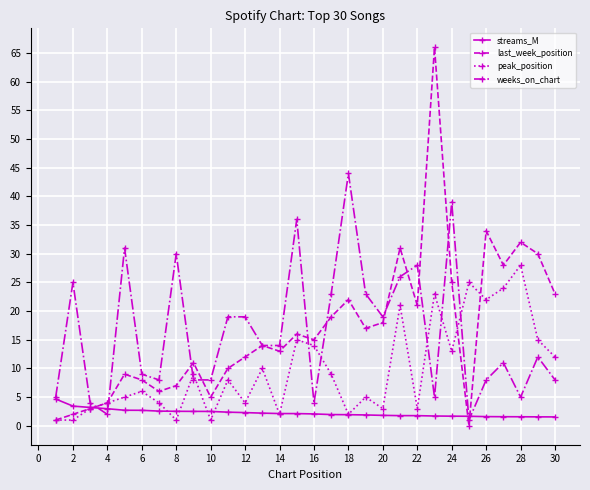

True or false: weeks_on_chart and peak_position intersect in this chart.

True